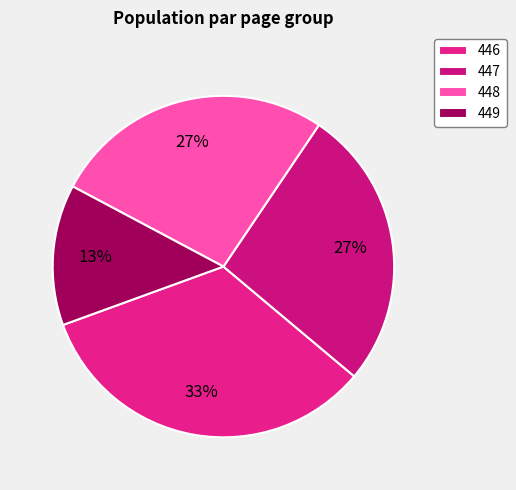

What is the change in value from 448 to 449?

-2